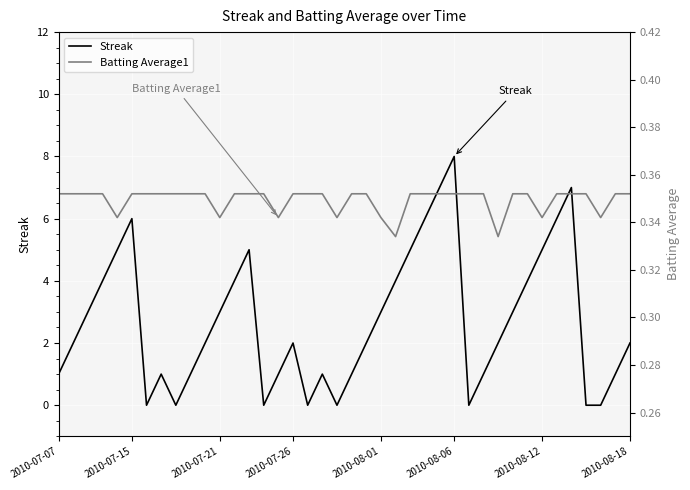

How many data points does each series have?

40